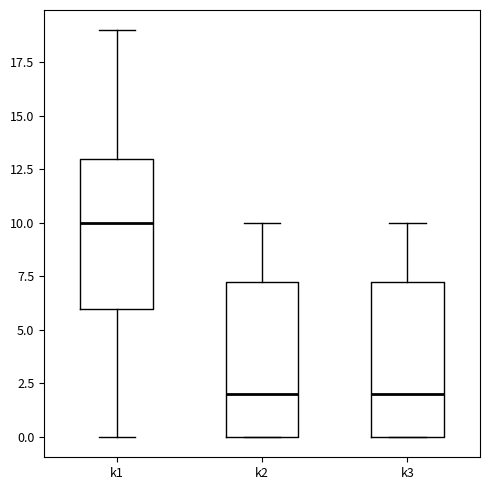

Where is the lower edge of the box for k3 on the y-axis? The values are not printed on the chart, so give them approximately, as read against the axis.

0.0